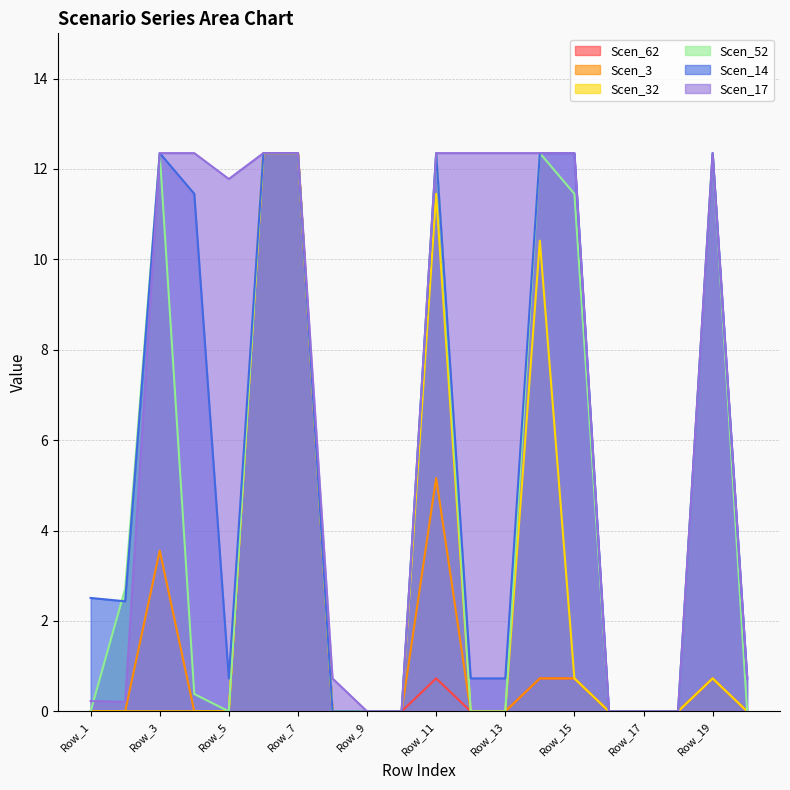

Where is Scen_52 nearest to the value 6?

Row_2